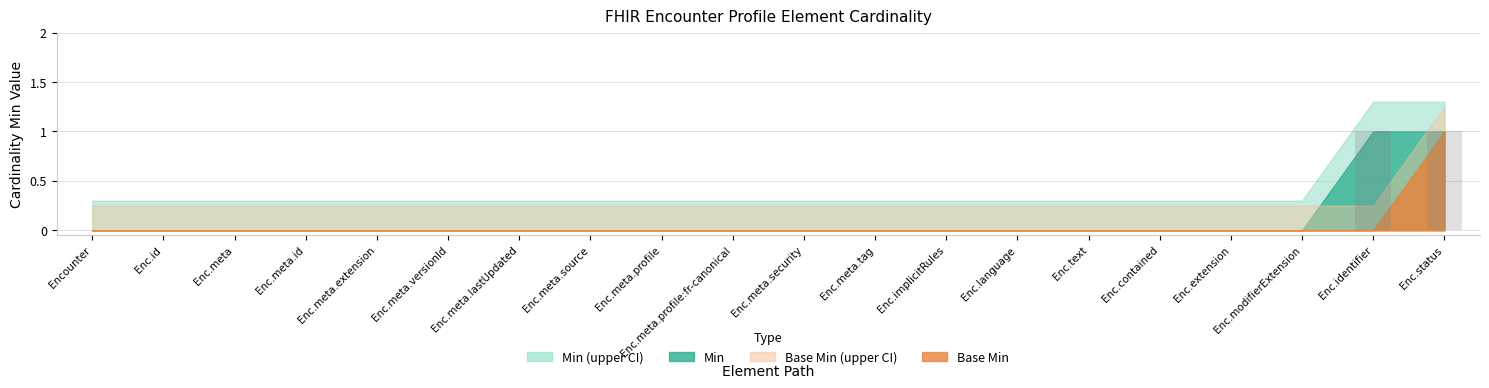

The chart shows a value of 0 at Enc.meta.lastUpdated. True or false?

True